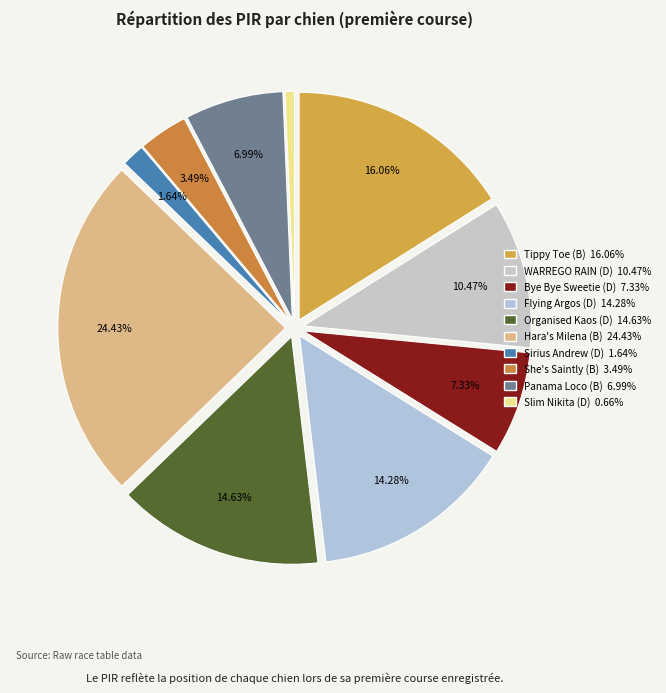

Combined, do Bye Bye Sweetie (D) and She's Saintly (B) account for over 50%?

No